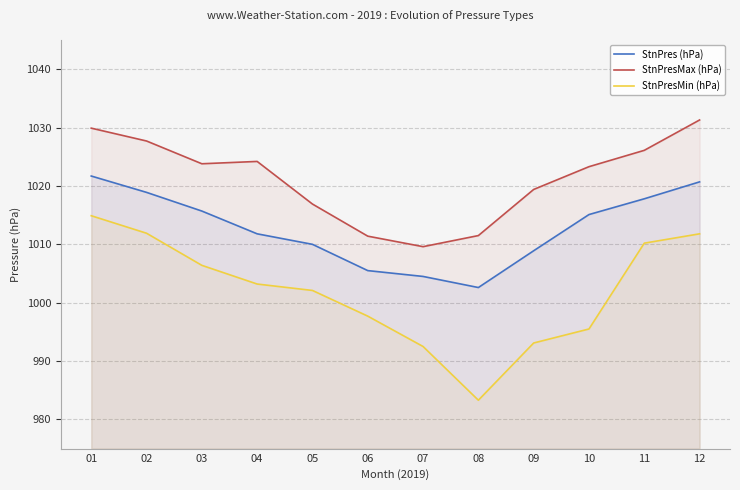

What is the value of the StnPresMax (hPa) point at the 5th from the left?

1016.9